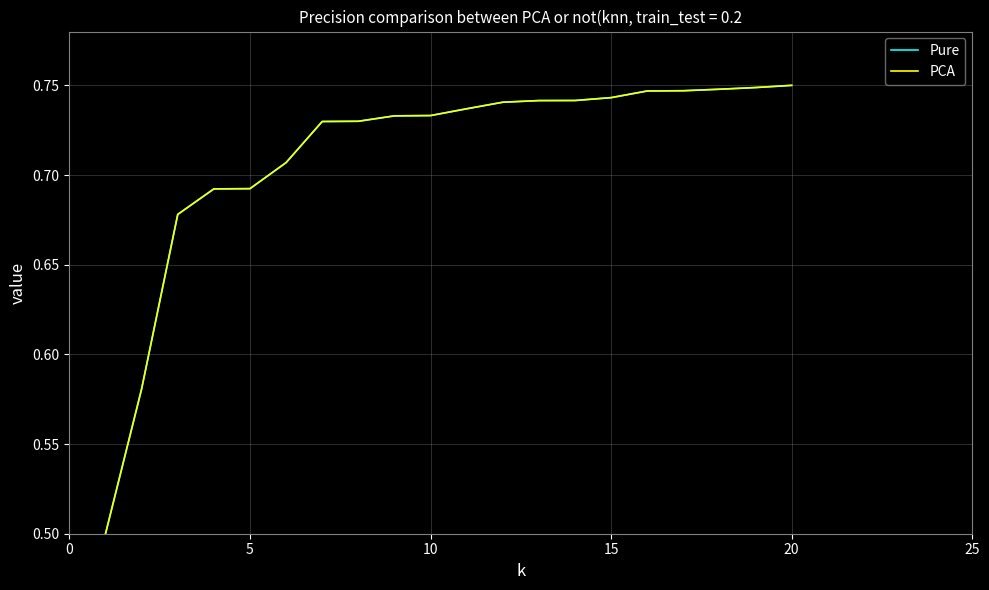

Is this an area chart (filled region under the line)?

No